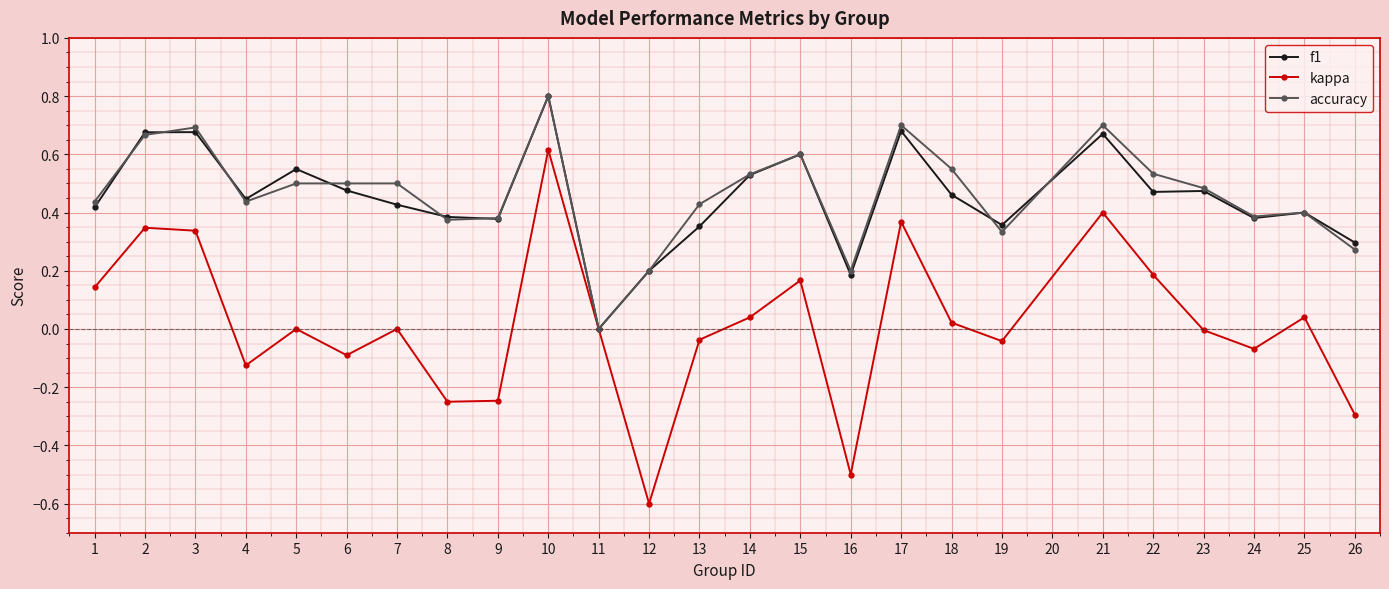

Which category has the lowest value across all series?

12